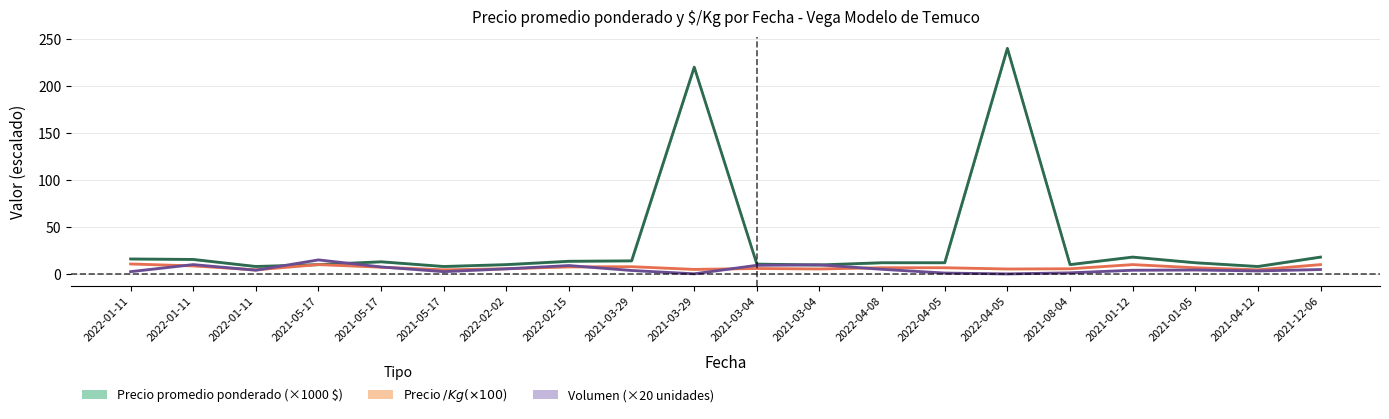

The value of Precio $/Kg (×100 $) at 2021-03-04 is 5.8. True or false?

True